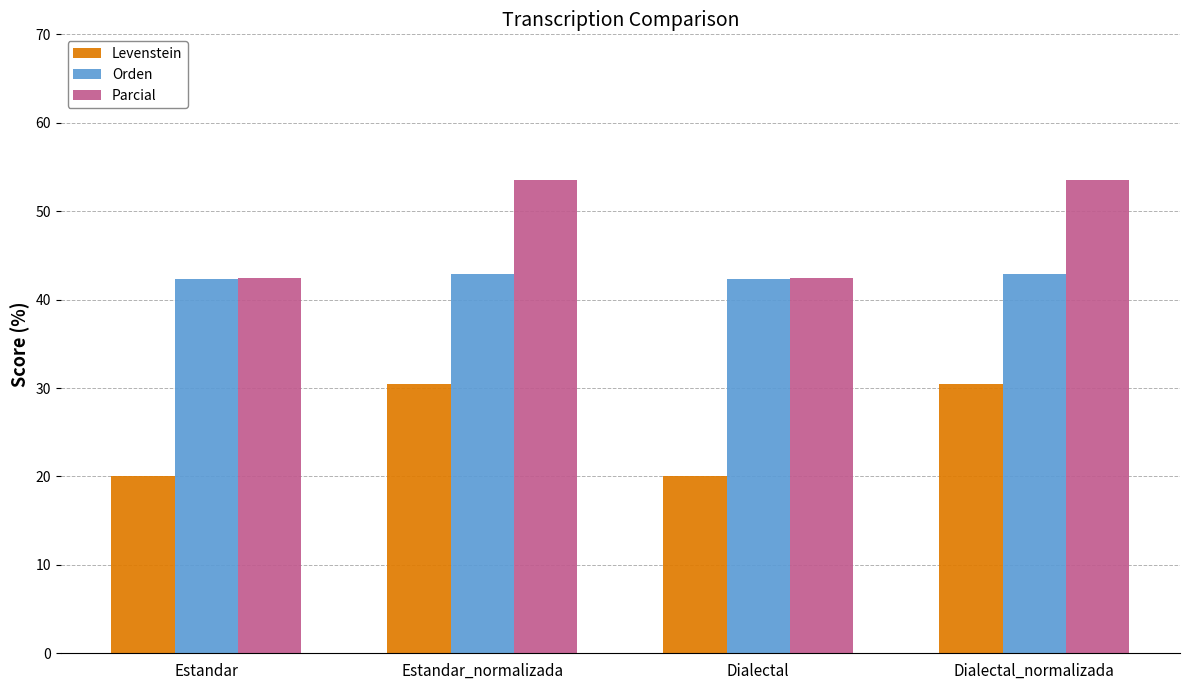

What is the minimum value shown in the chart?

20.0